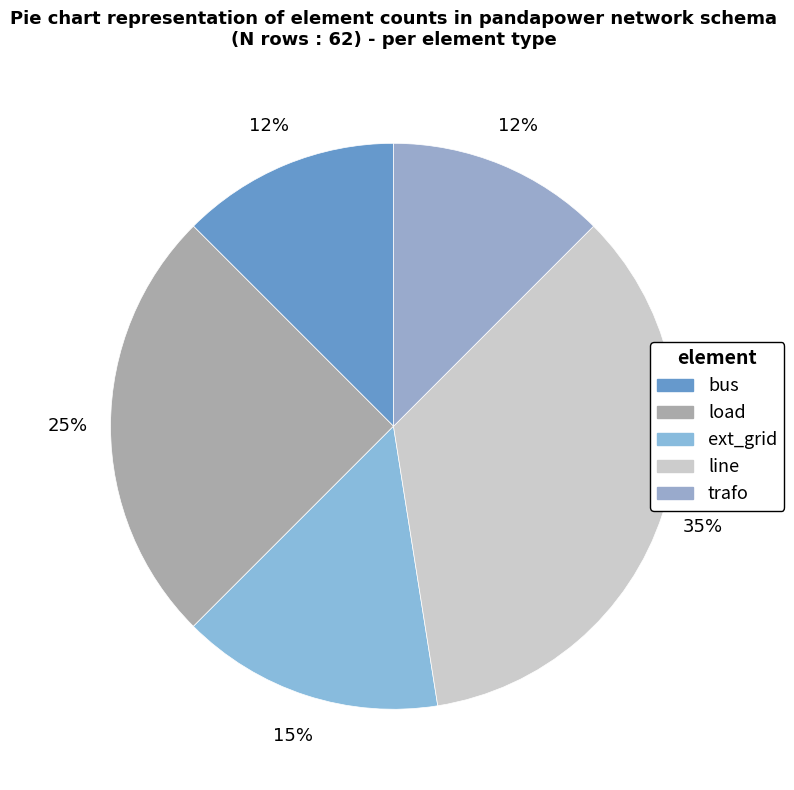

Rank the categories by value from highest to lowest.

line, load, ext_grid, bus, trafo